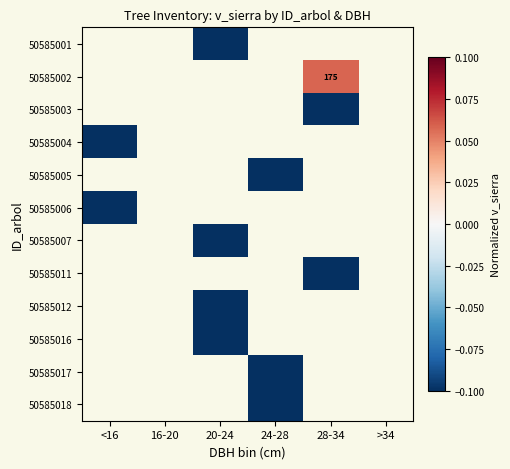

How many distinct data groups are displayed?

12